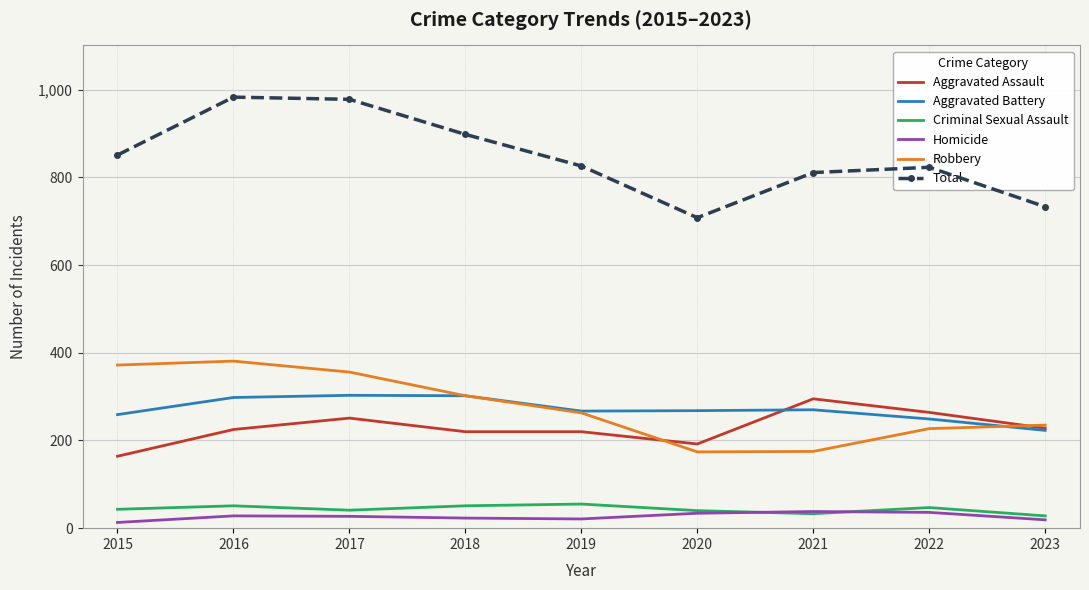

The value of Total at 2023 is 733. True or false?

True